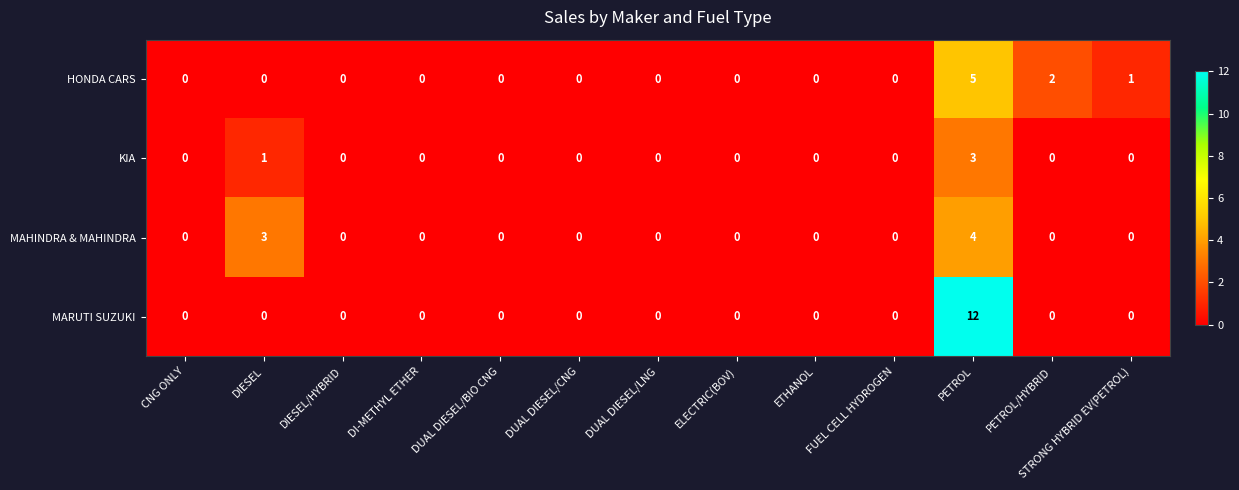

At which category is the sum across all series the highest?

PETROL